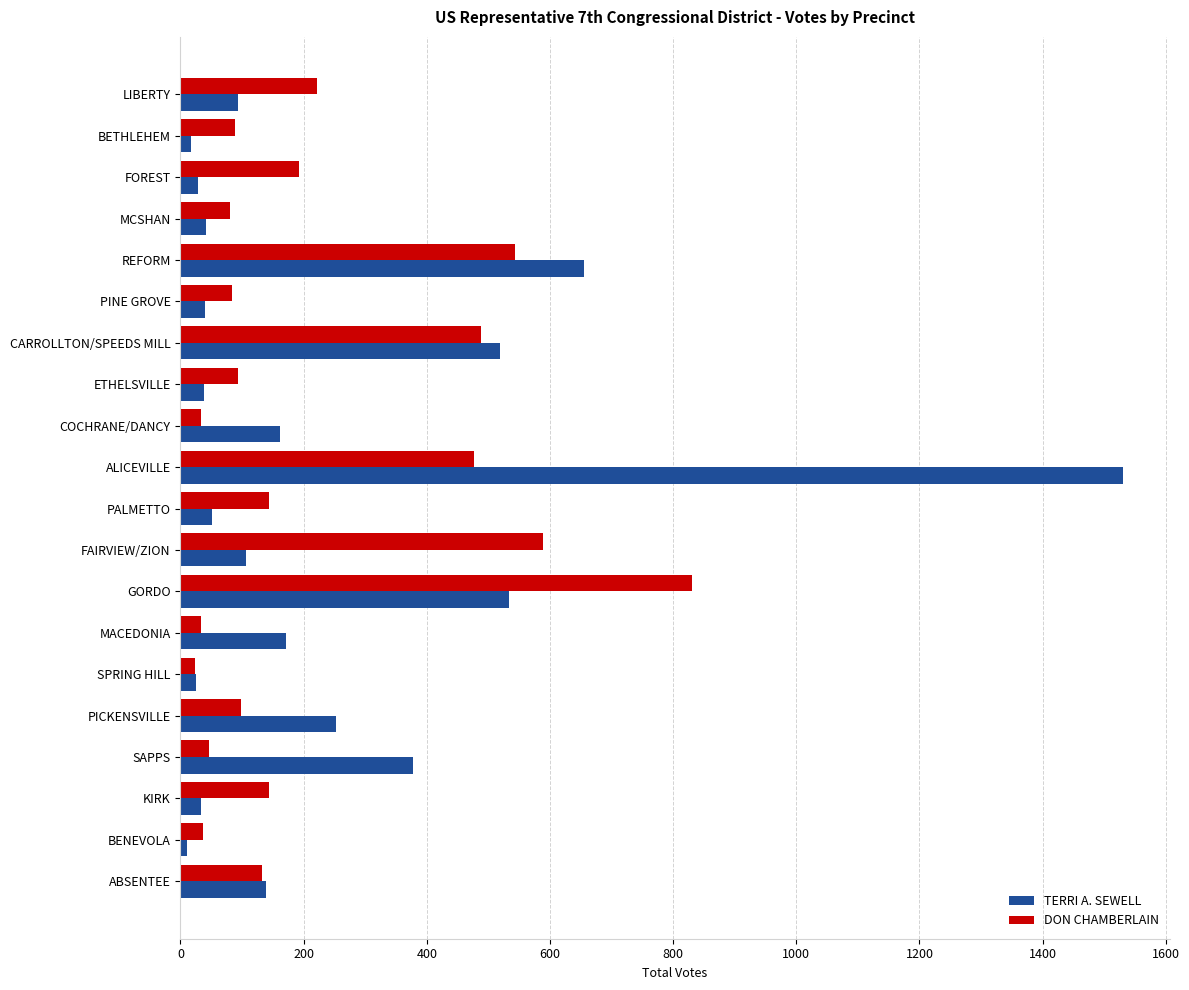

Count the number of data series in this chart.

2